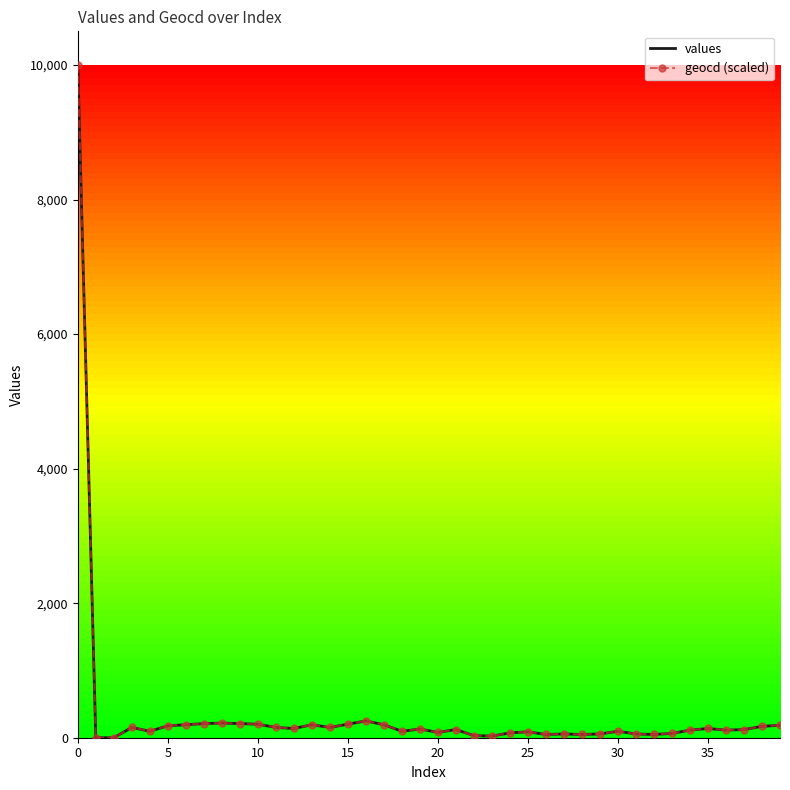

What is the greatest value displayed?

10000.0